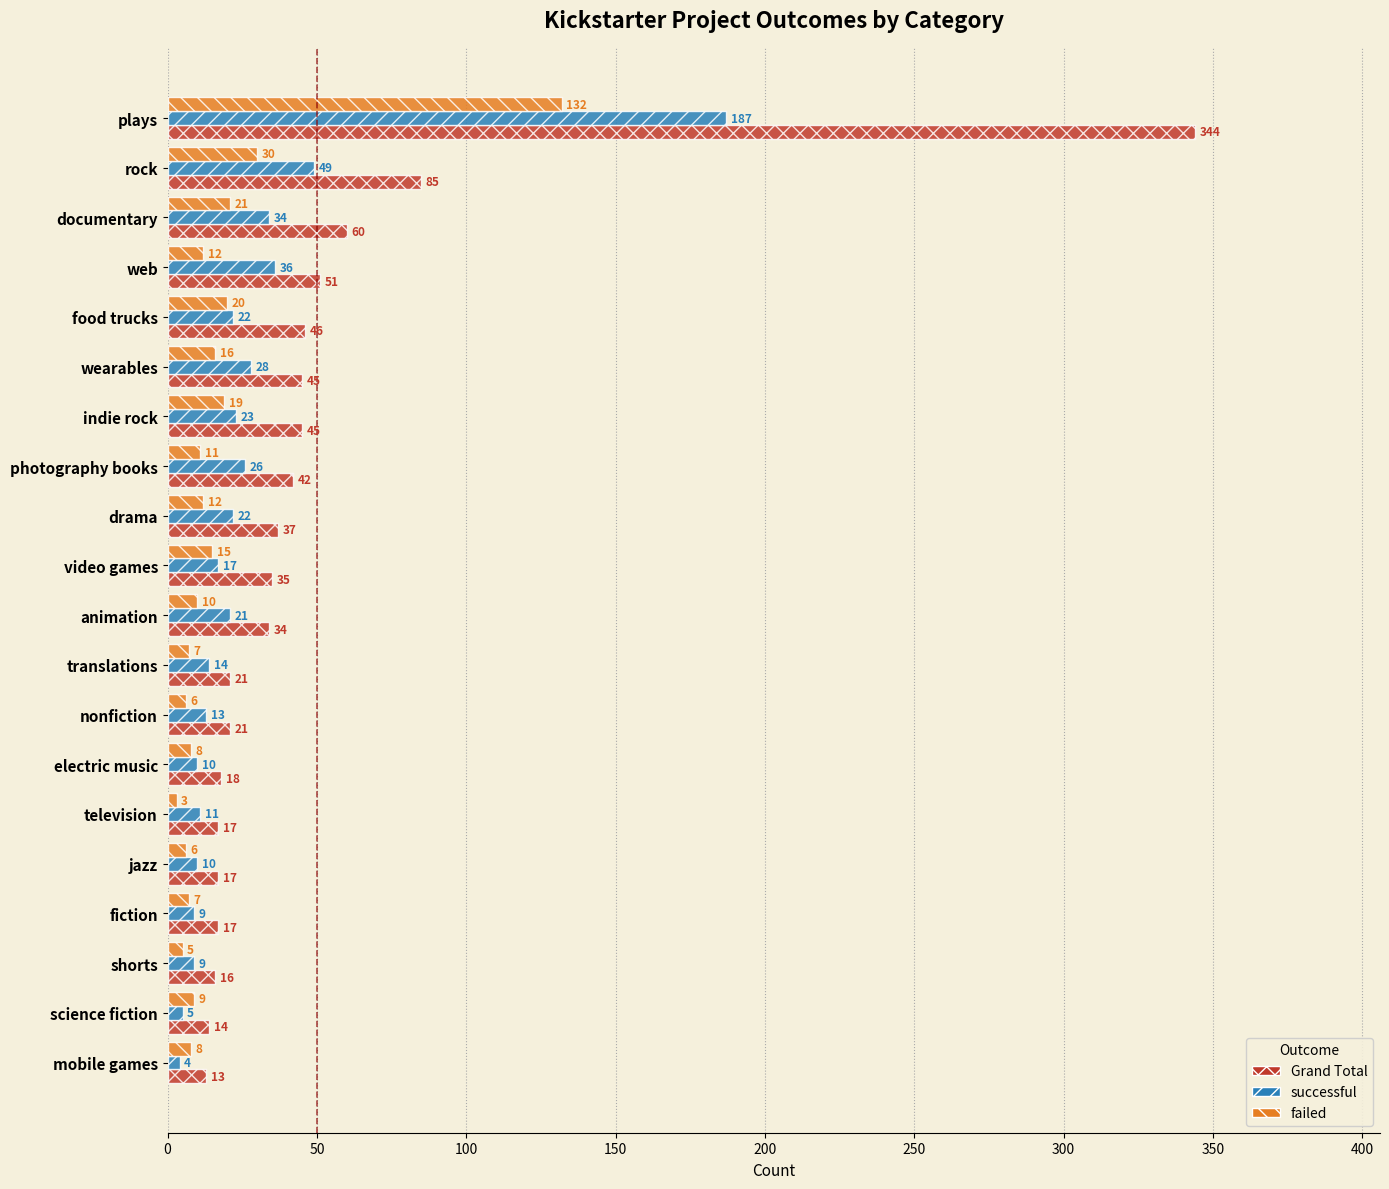

What is the difference between the maximum and minimum values in the failed series?

129